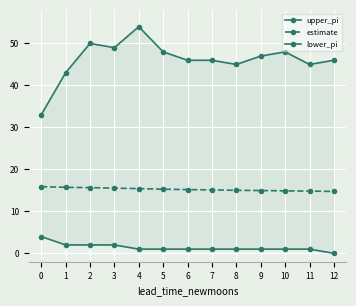

What value does the lower_pi series have at 11?

1.0